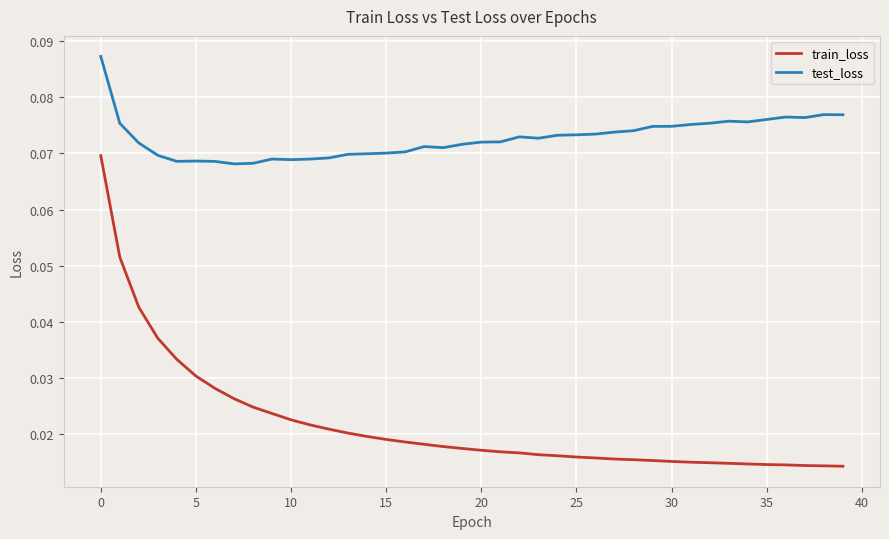

Which series has the largest total across all categories?

test_loss